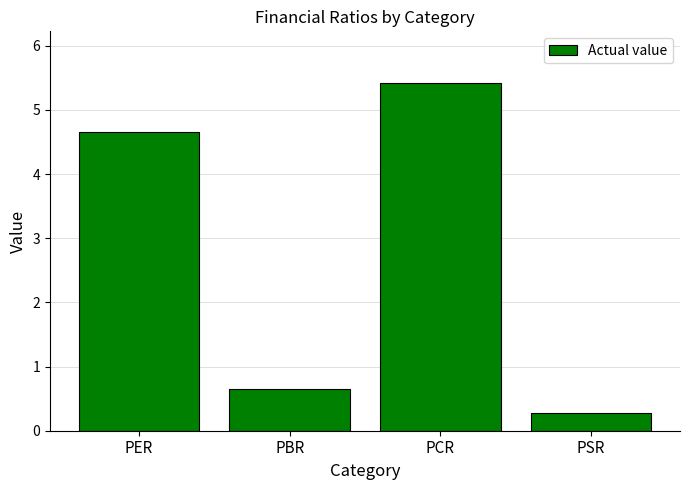

What is the minimum value shown in the chart?

0.3